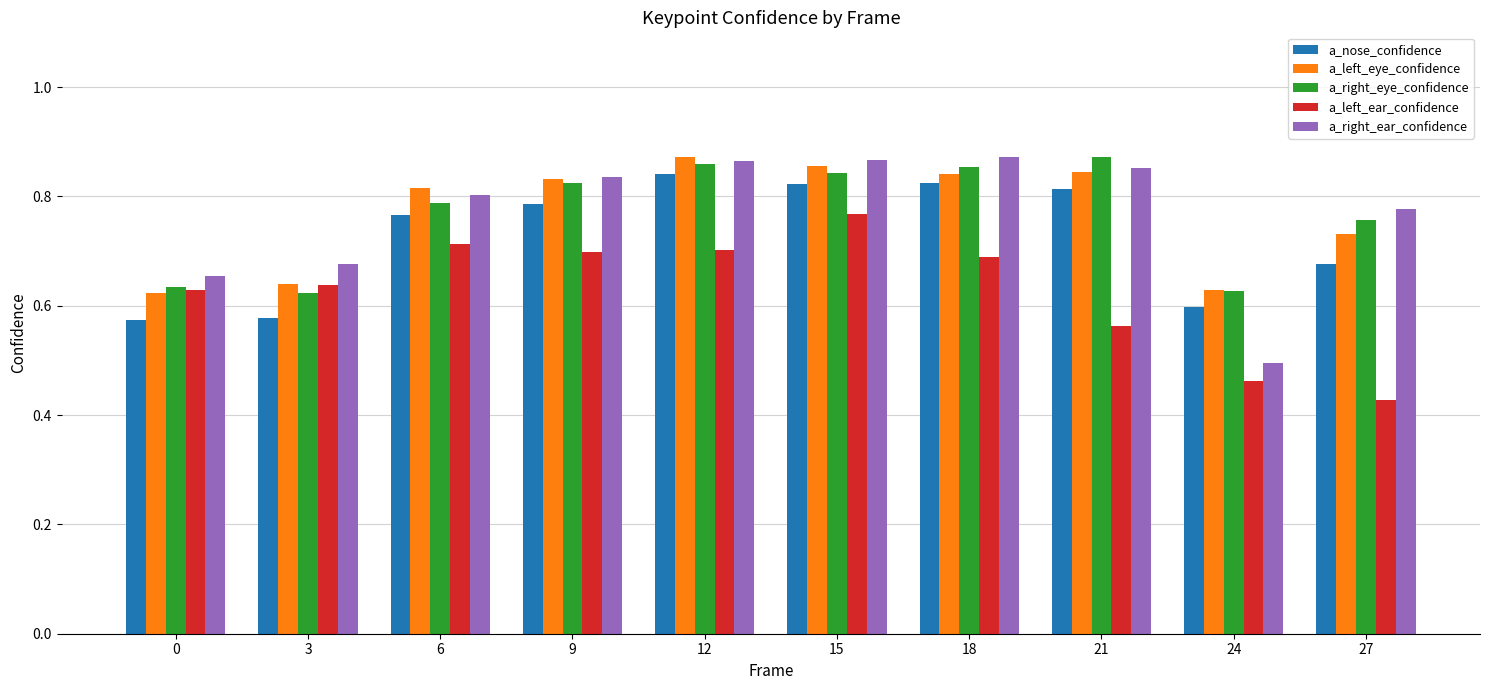

What is the sum of all a_left_eye_confidence values?

7.7